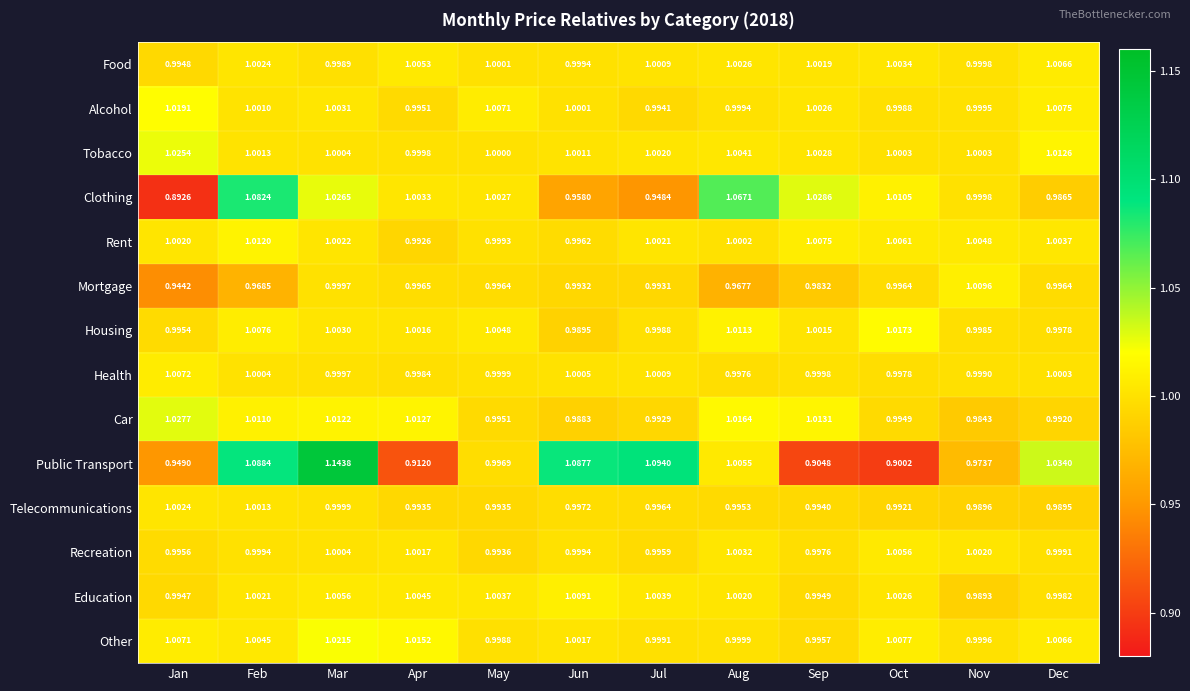

At which label does Car reach its minimum?

Nov